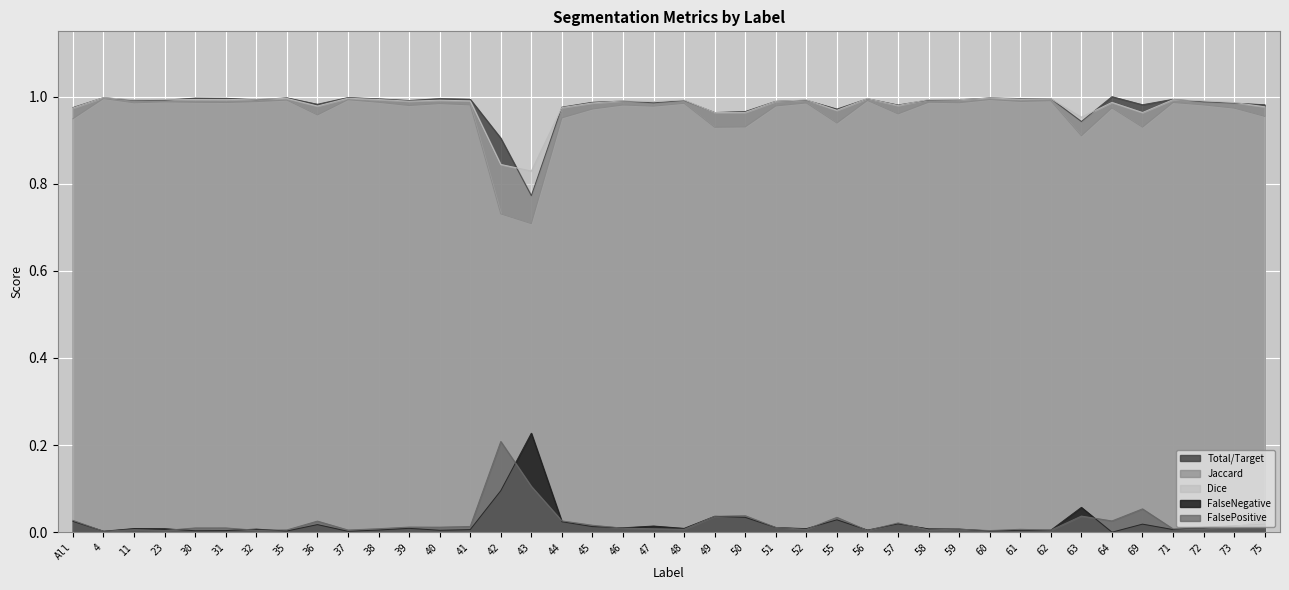

Which series ends up on top after the final intersection of FalseNegative and FalsePositive?

FalsePositive